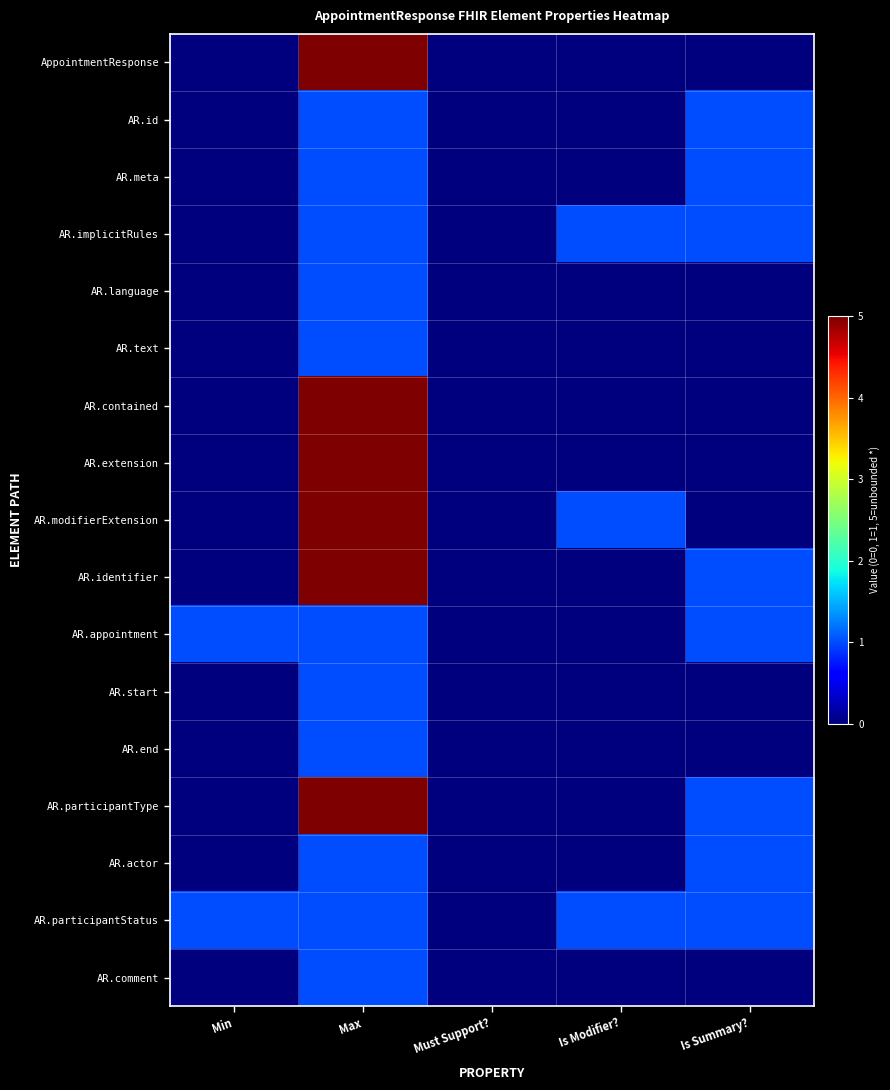

Rank the series by their maximum value, from lowest to highest.

AR.id, AR.meta, AR.implicitRules, AR.language, AR.text, AR.appointment, AR.start, AR.end, AR.actor, AR.participantStatus, AR.comment, AppointmentResponse, AR.contained, AR.extension, AR.modifierExtension, AR.identifier, AR.participantType